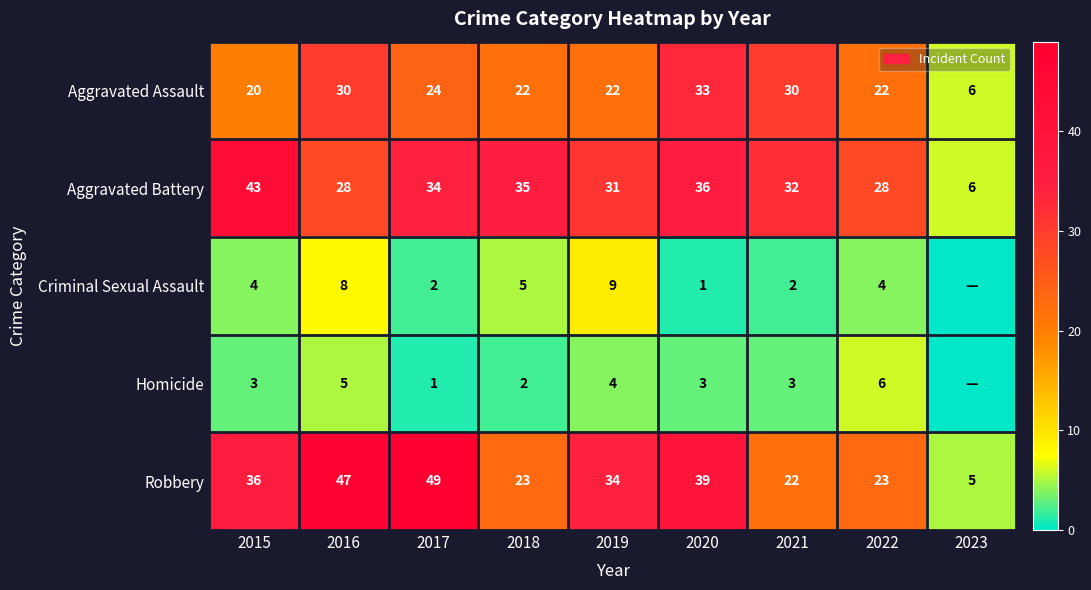

At which category does the chart reach its minimum across all series?

2023